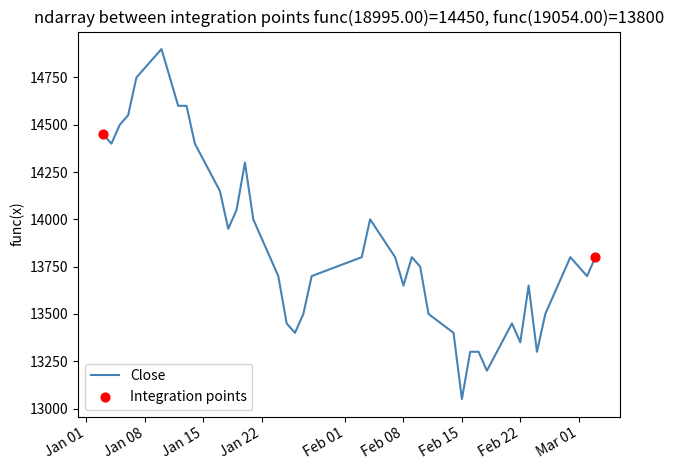

What is the smallest value displayed?

13050